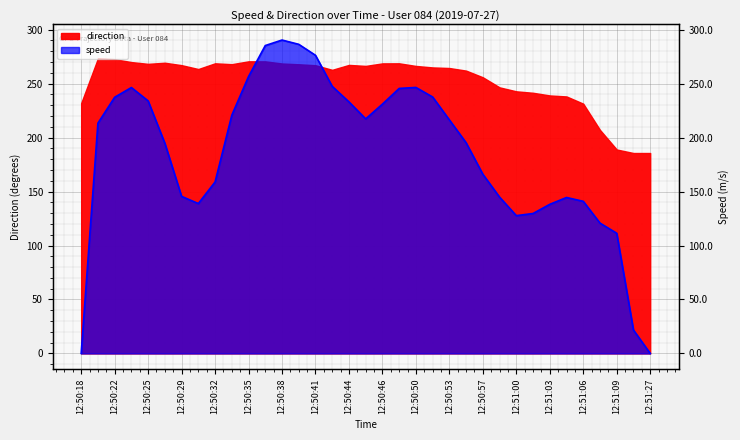

What is the greatest value displayed?

290.4